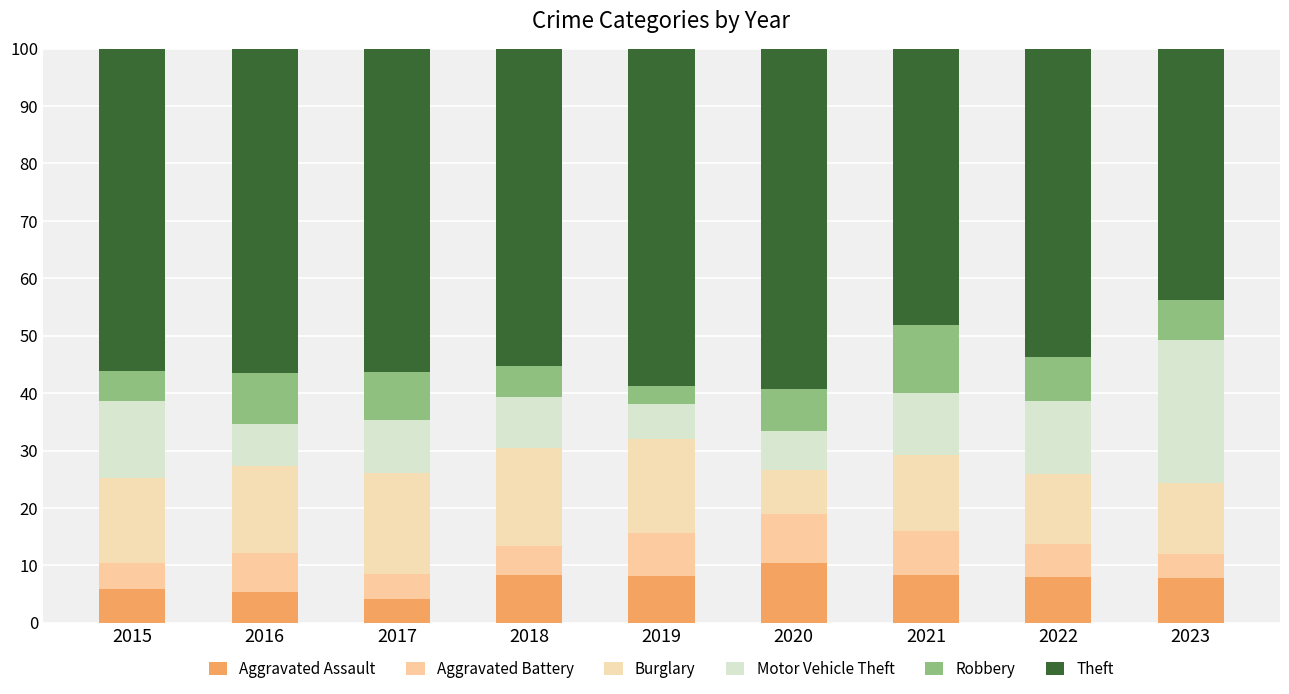

At which label is Aggravated Battery closest to 6?

2022